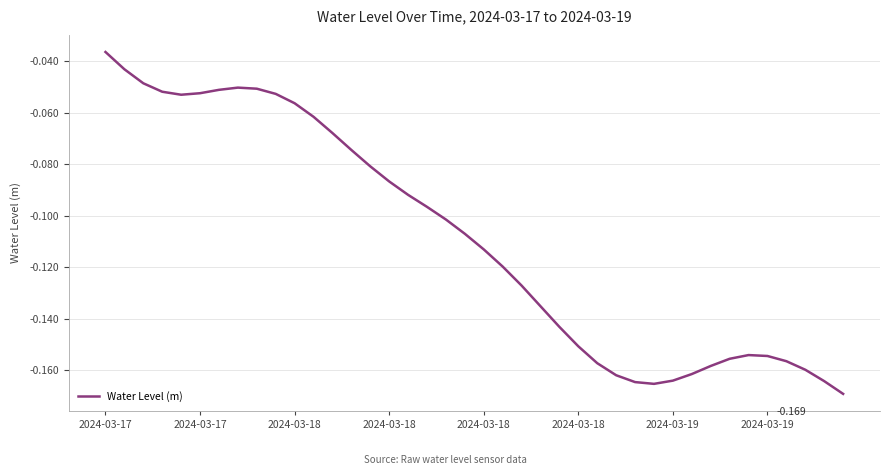

Reading left to right, list all the values displayed in this chart.

-0.0	-0.0	-0.0	-0.1	-0.1	-0.1	-0.1	-0.1	-0.1	-0.1	-0.1	-0.1	-0.1	-0.1	-0.1	-0.1	-0.1	-0.1	-0.1	-0.1	-0.1	-0.1	-0.1	-0.1	-0.1	-0.2	-0.2	-0.2	-0.2	-0.2	-0.2	-0.2	-0.2	-0.2	-0.2	-0.2	-0.2	-0.2	-0.2	-0.2